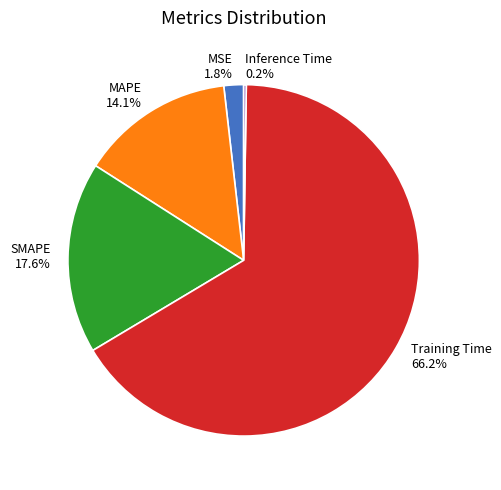

What is the largest slice in the pie chart?

Training Time